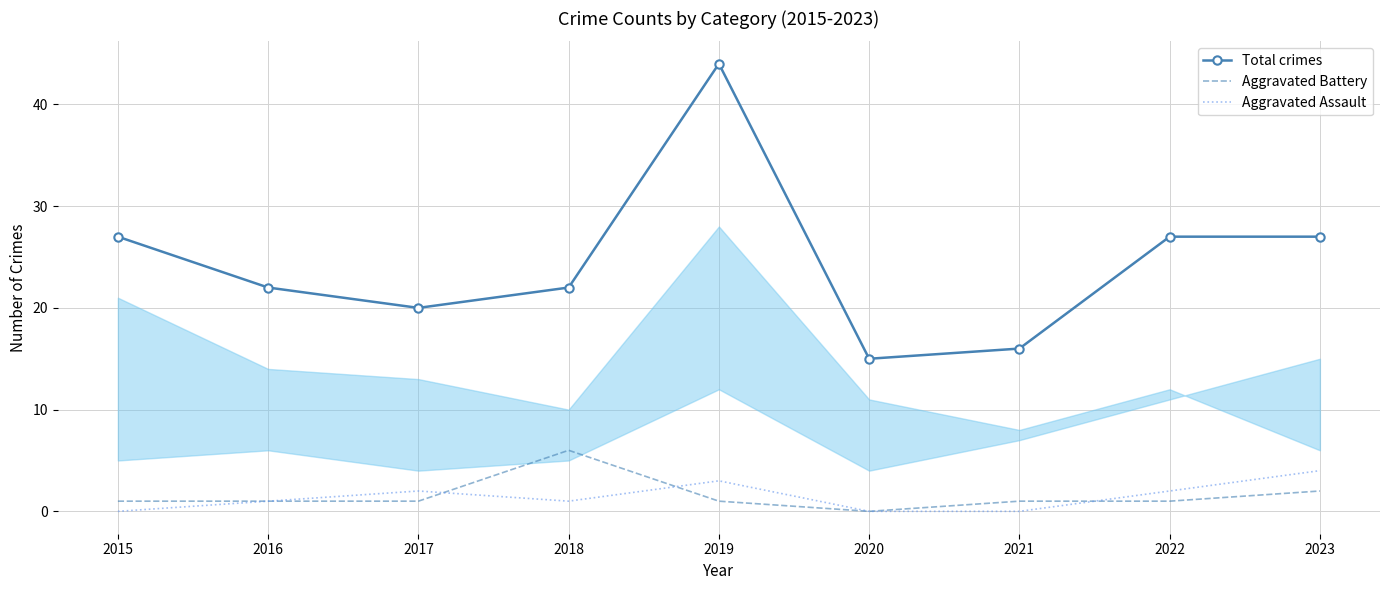

True or false: Aggravated Assault and Total crimes cross at least once.

False